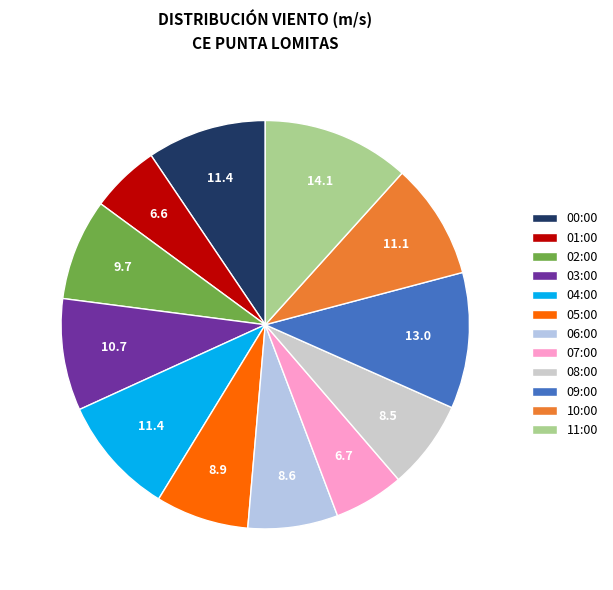

Is it true that 07:00 is 1% of the pie?

False